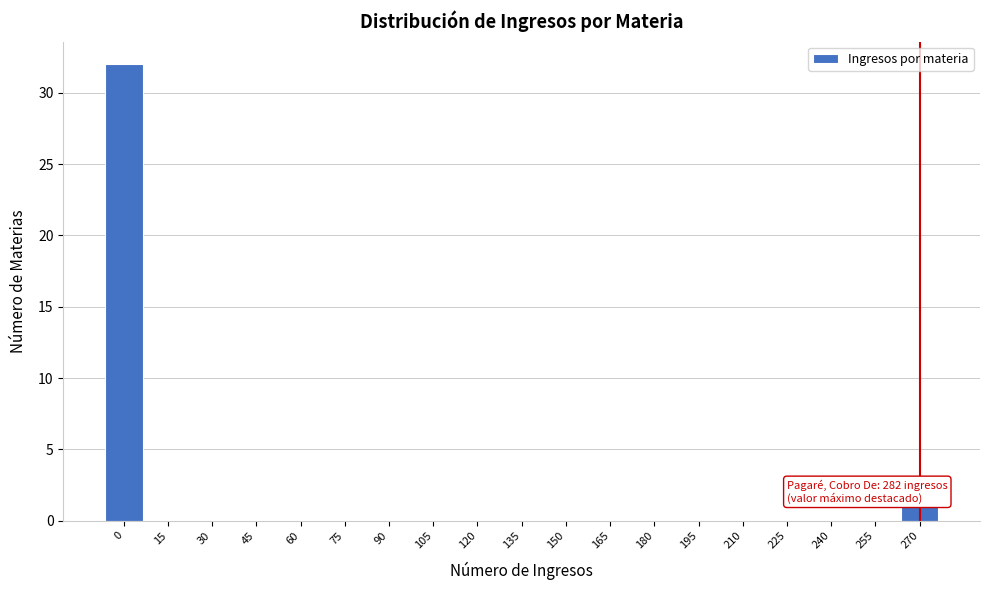

Reading left to right, list all the values displayed in this chart.

0=32	15=0	30=0	45=0	60=0	75=0	90=0	105=0	120=0	135=0	150=0	165=0	180=0	195=0	210=0	225=0	240=0	255=0	270=1